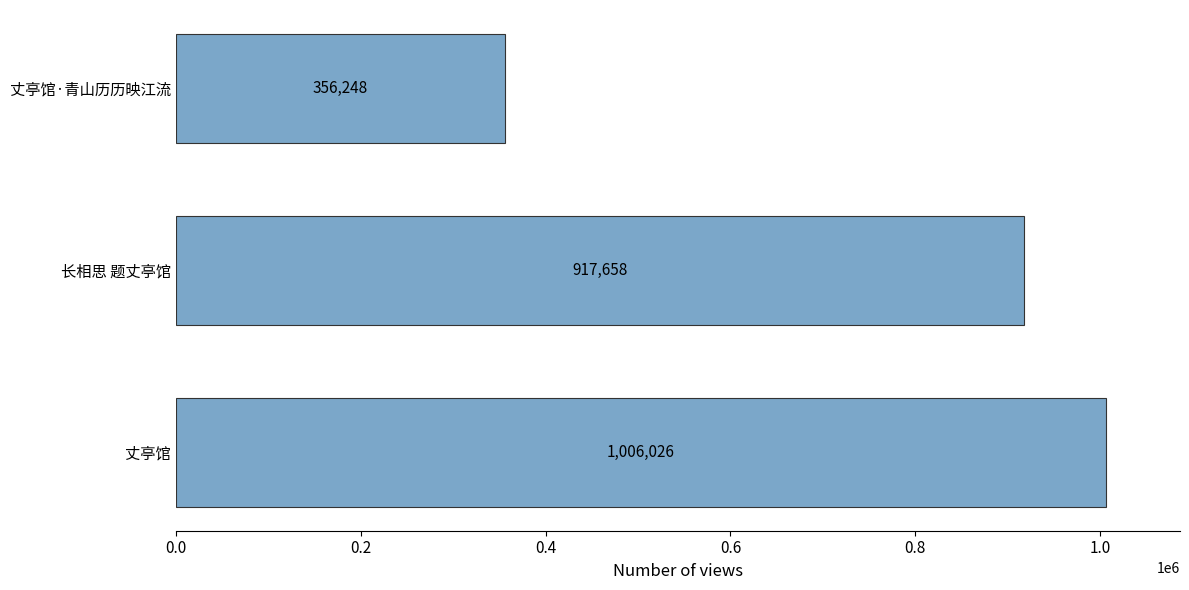

What is the value of the 3rd bar from the top?

1006026